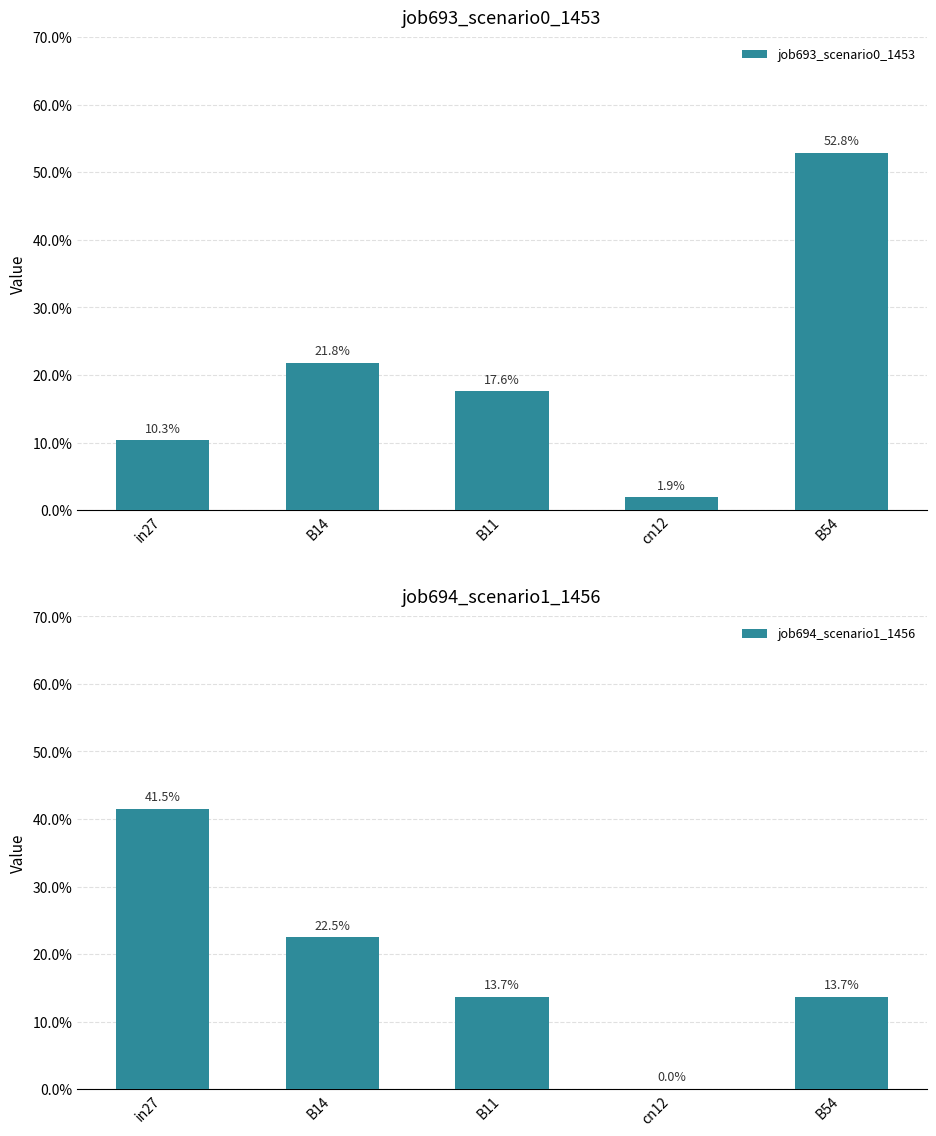

What is the label of the 5th bar from the left?

B54